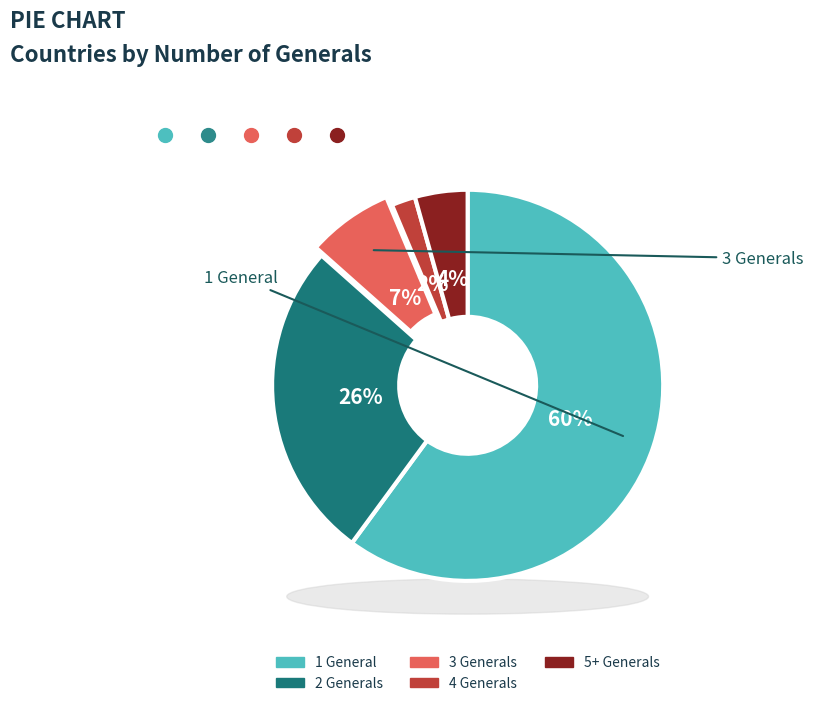

How many slices are in this pie chart?

5